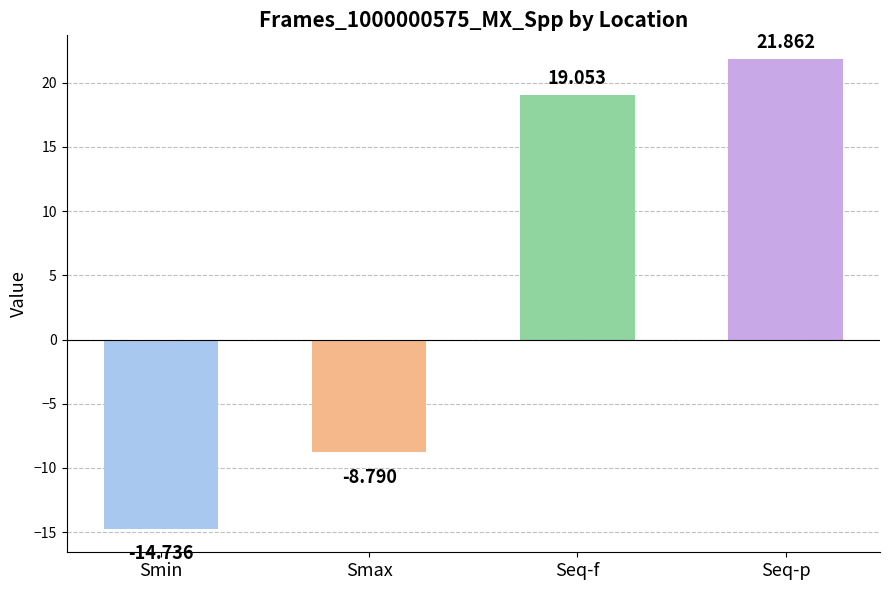

How many data points does each series have?

4